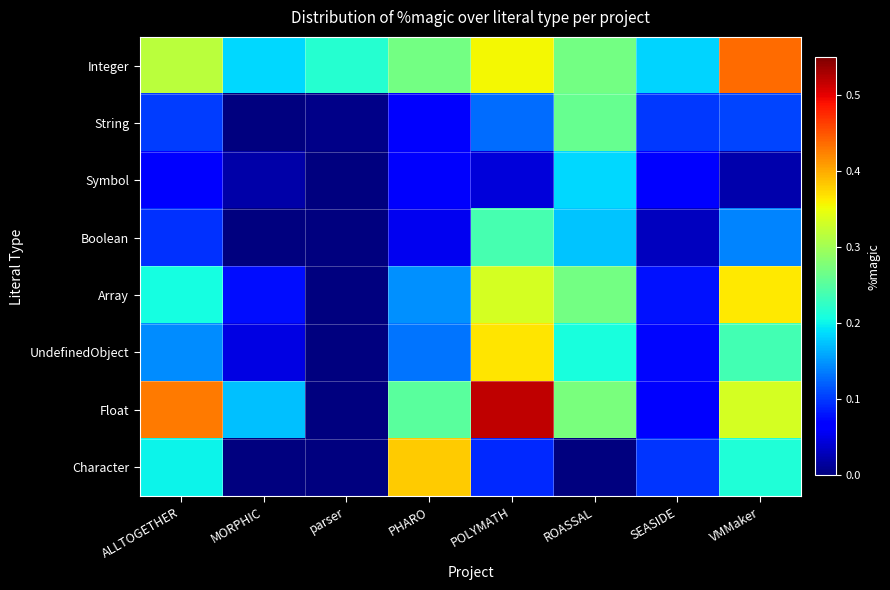

At which category is the sum across all series the highest?

POLYMATH